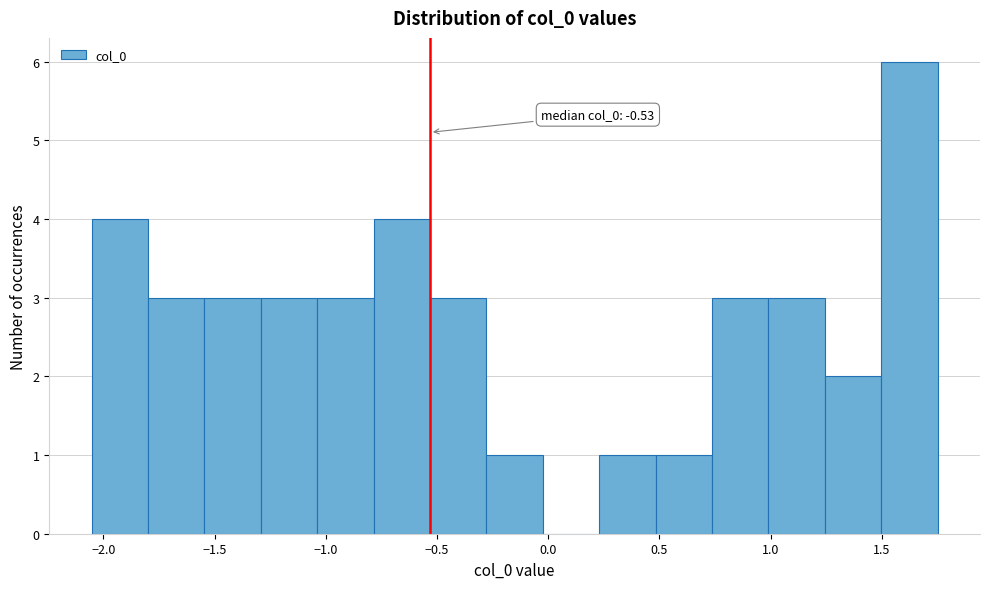

Which range on the x-axis has the tallest bar?

1.50 to 1.75